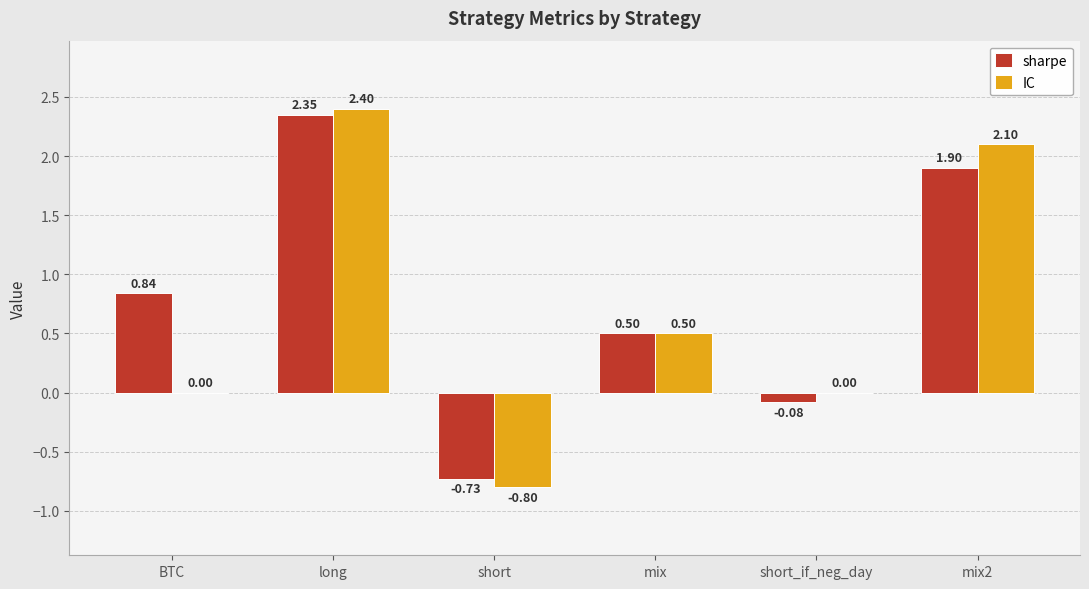

Which series changed the most between mix and mix2?

IC